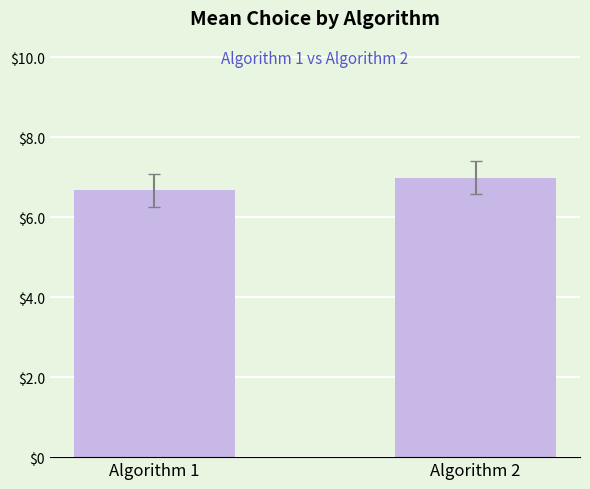

Reading left to right, transcribe all the data shown in this chart.

Algorithm 1=6.7	Algorithm 2=7.0